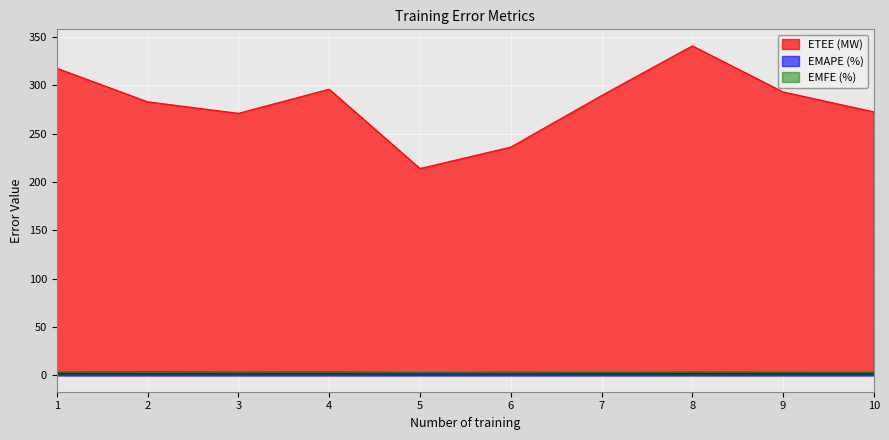

The EMAPE (%) series shows 1.5 at 7. True or false?

True